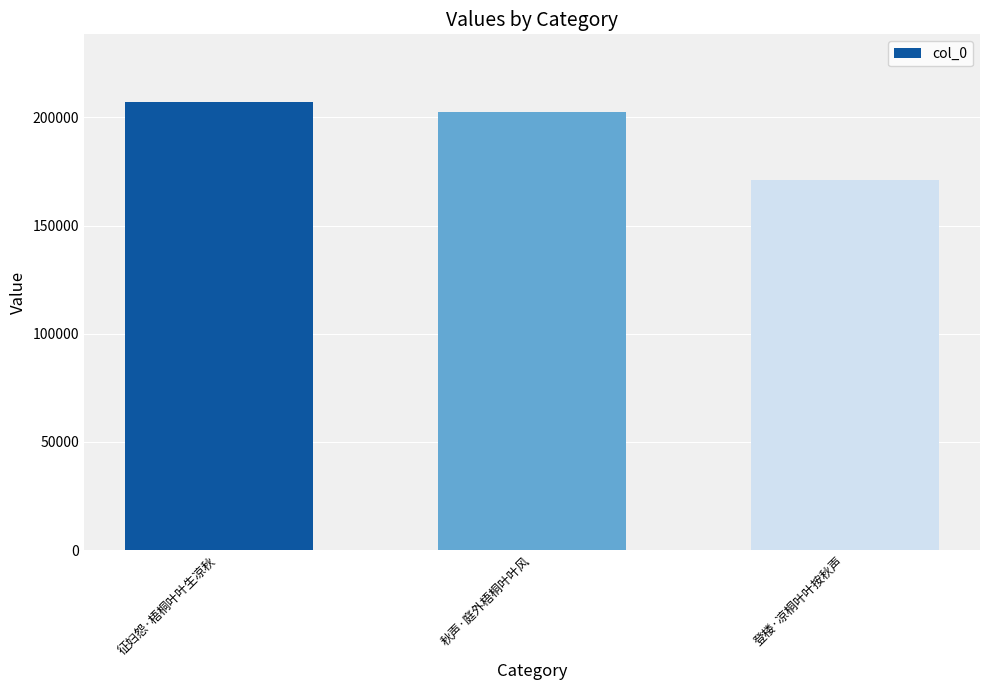

At which category does the chart reach its minimum across all series?

登楼·凉桐叶叶按秋声